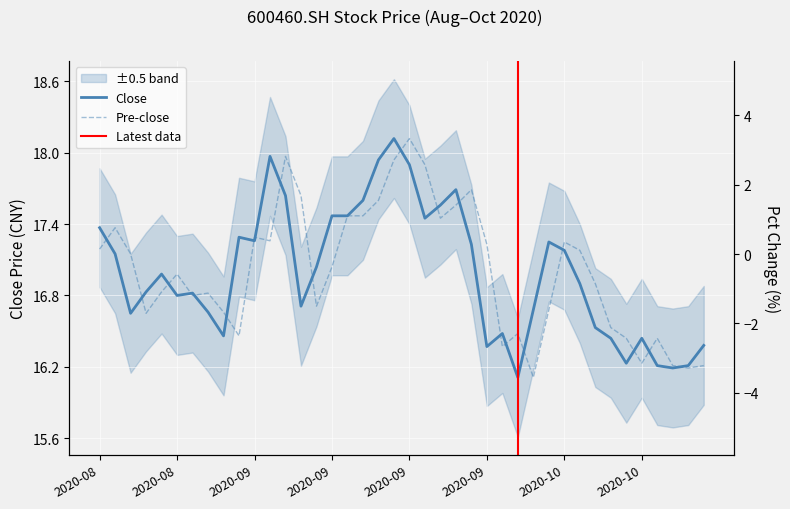

What value does the pre_close series have at 16?

17.5